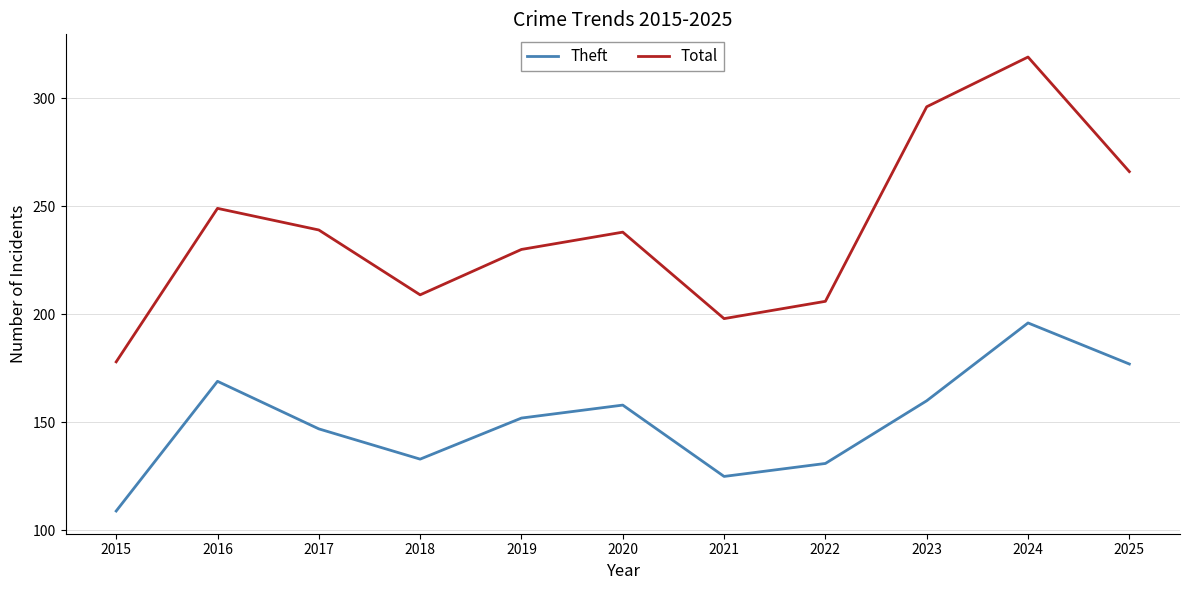

Reading left to right, list all the values displayed in this chart.

Theft: 109	169	147	133	152	158	125	131	160	196	177
Total: 178	249	239	209	230	238	198	206	296	319	266